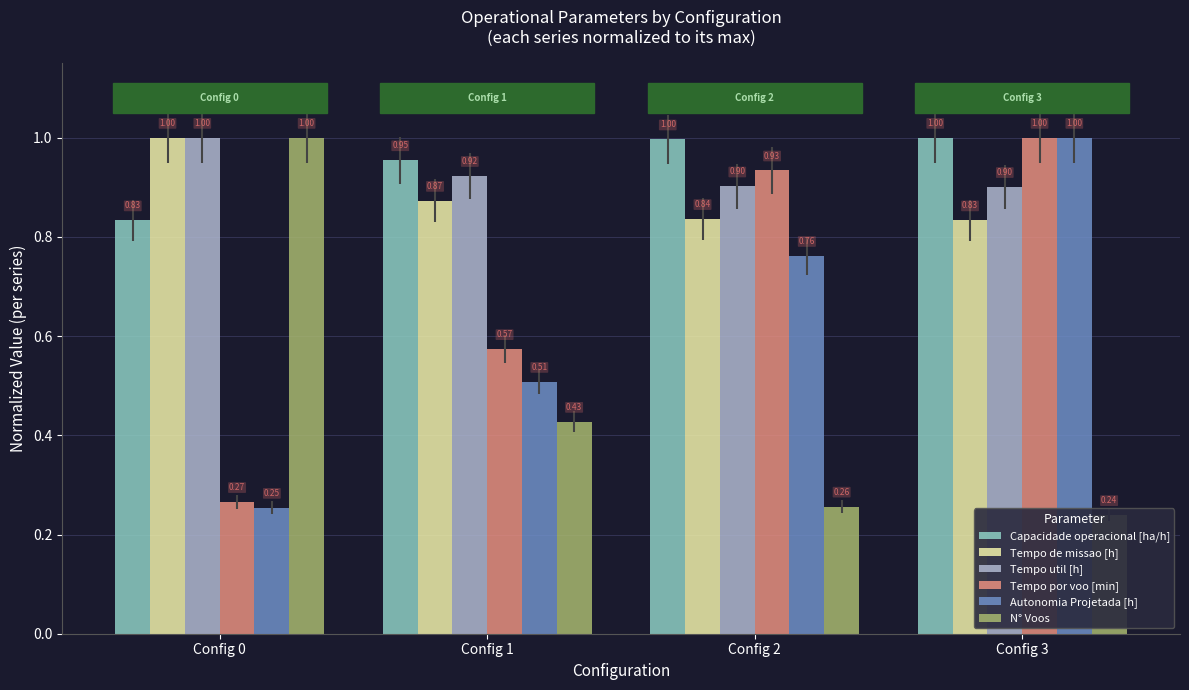

What is the difference between the Tempo de missao [h] values at Config 0 and Config 3?

0.2